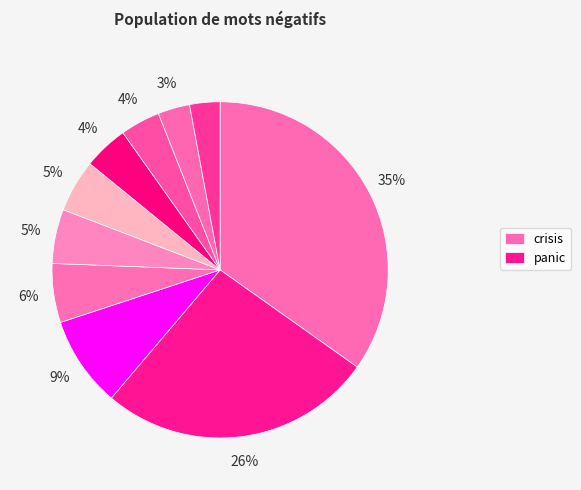

To the nearest percent, what is the average slice percentage?

10%